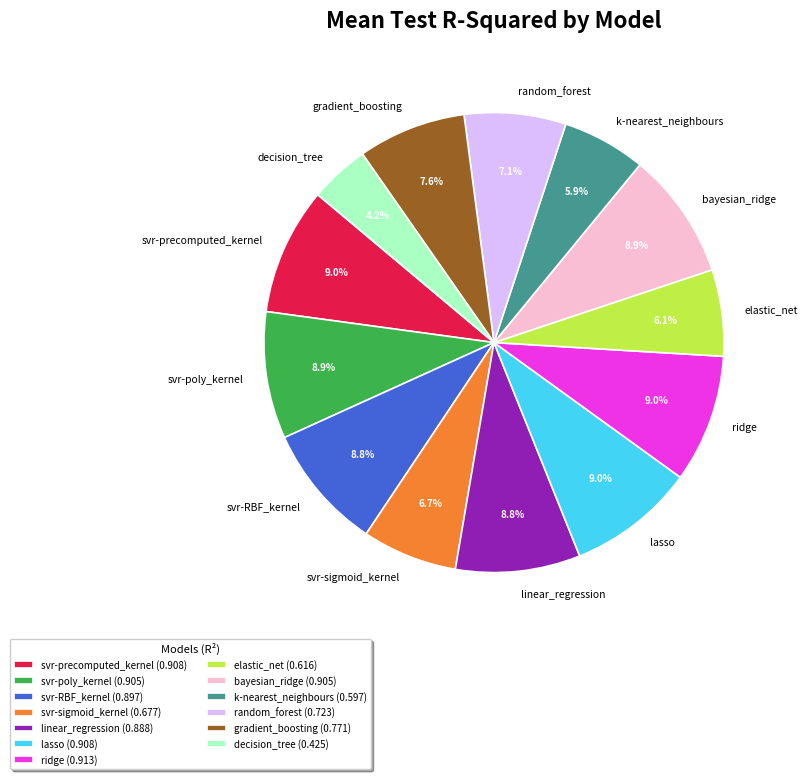

Combined, what portion of the pie is ridge and bayesian_ridge?

17.9%